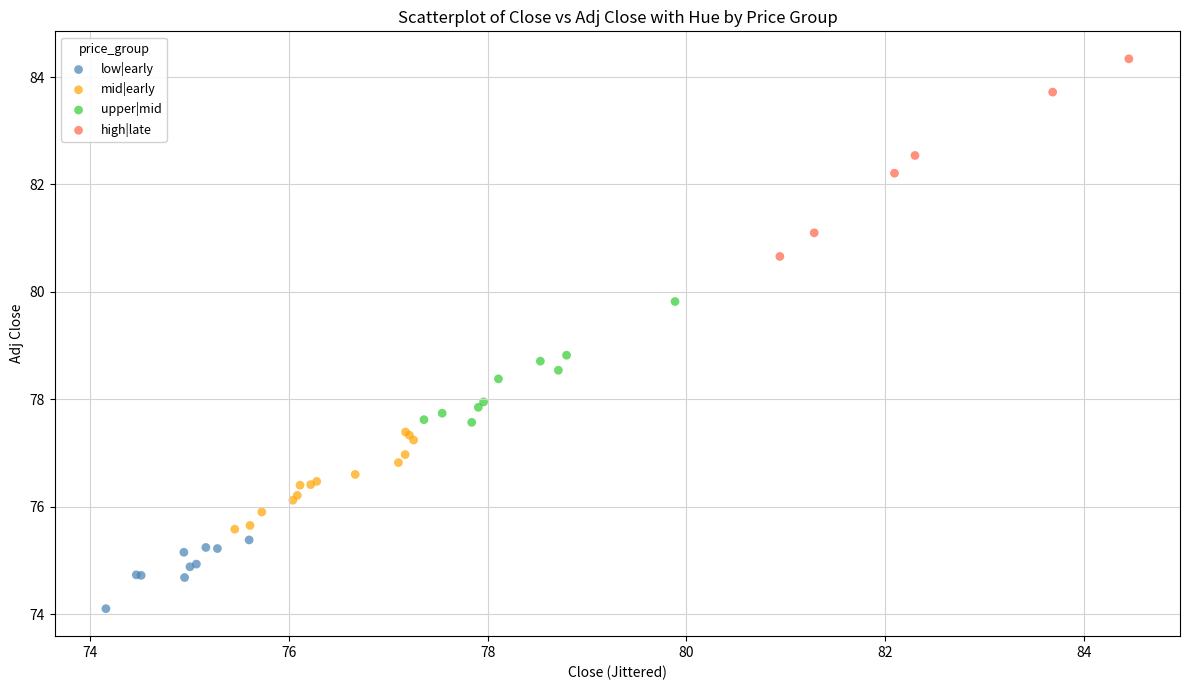

Which series reaches the maximum Y coordinate?

high|late